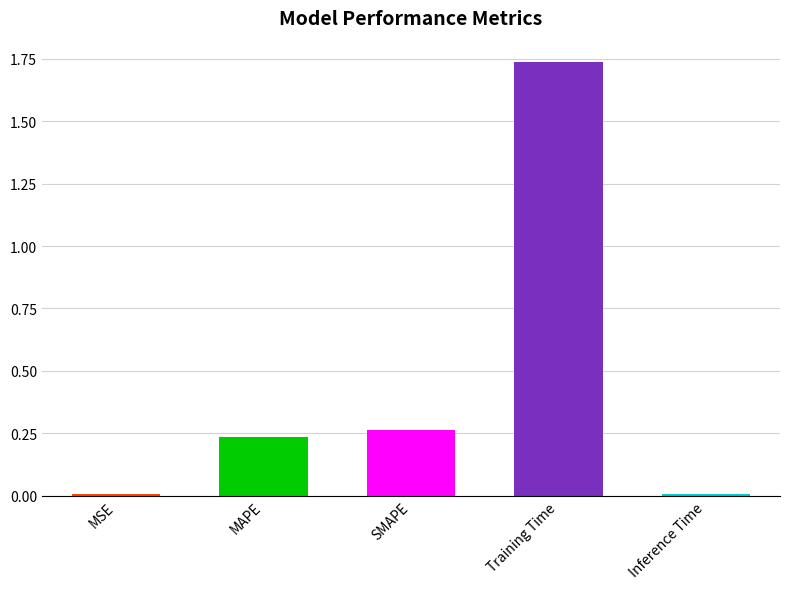

Are the bars horizontal?

No